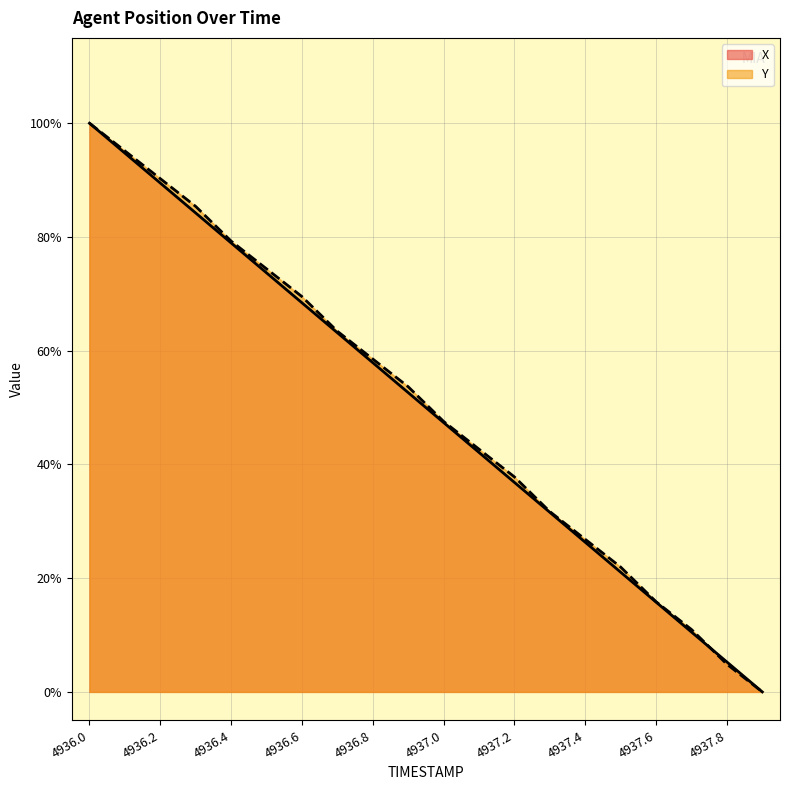

Which series has the largest range (max minus min)?

X